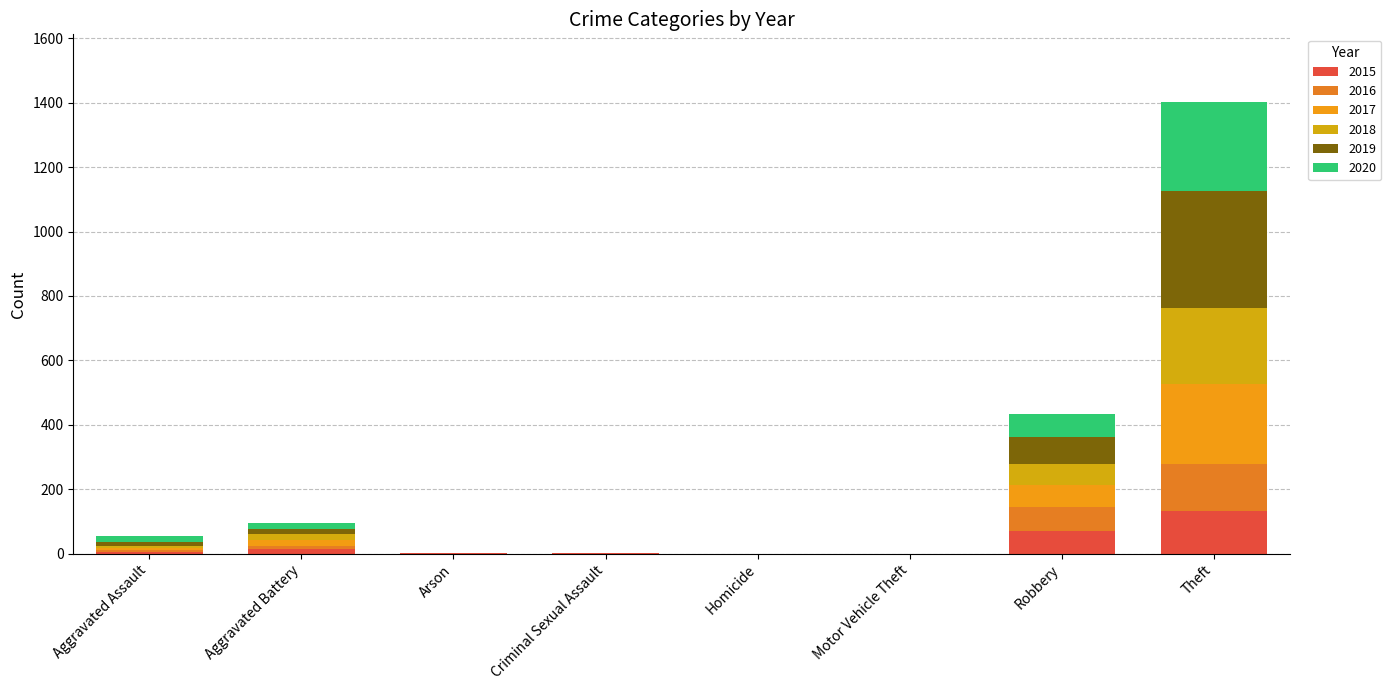

What is the label of the 2nd bar from the right?

Robbery